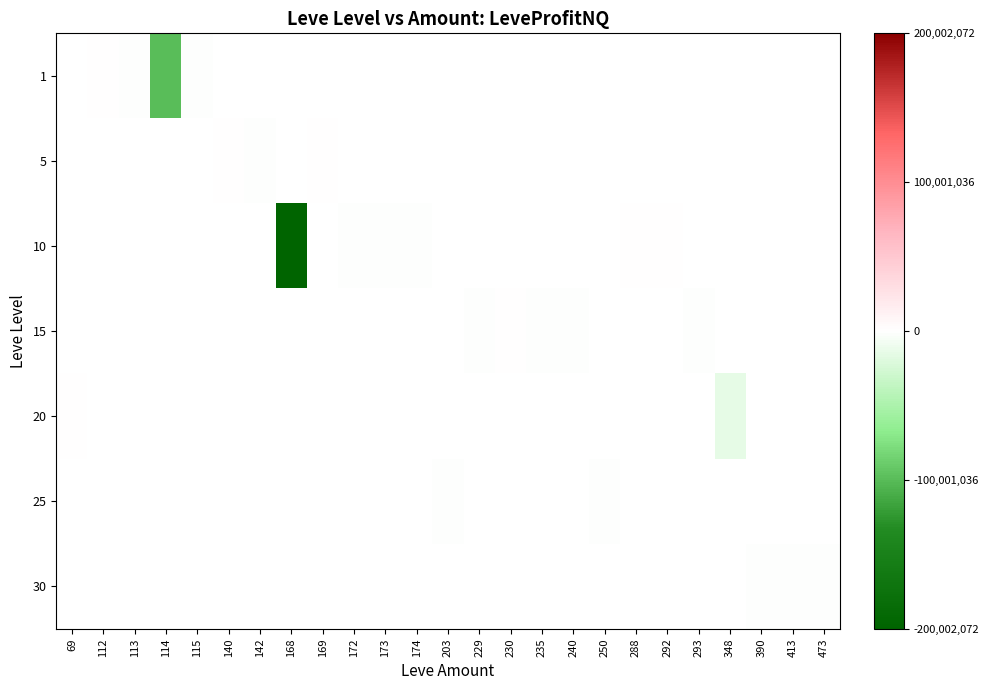

List the labels in order of row_0 value, largest first.

69, 112, 115, 113, 140, 142, 168, 169, 172, 173, 174, 203, 229, 230, 235, 240, 250, 288, 292, 293, 348, 390, 413, 473, 114